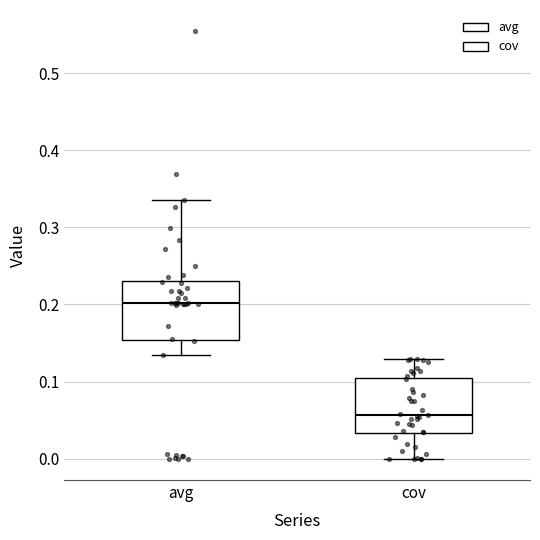

Reading left to right, transcribe this box plot: for each box, give where its median line is, the range the box spans, and where its two whiskers end, as read against the y-axis. The values are not printed on the chart, so give them approximately, as read against the axis.

avg: median 0.20, box 0.15 to 0.23, whiskers 0.13 to 0.34
cov: median 0.06, box 0.03 to 0.10, whiskers 0.00 to 0.13